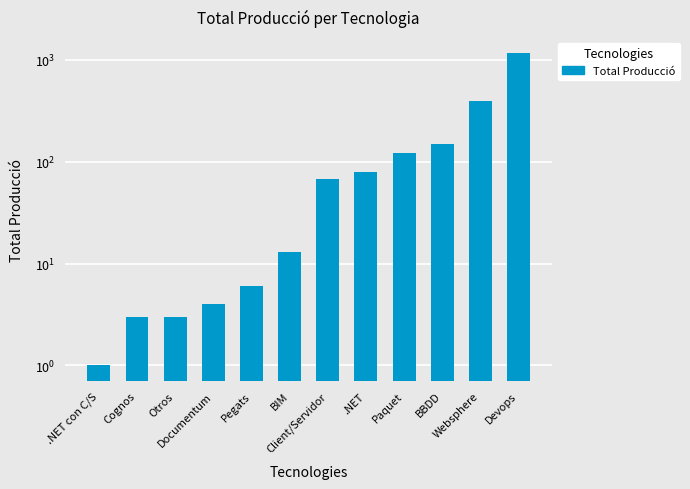

What is the average value?

169